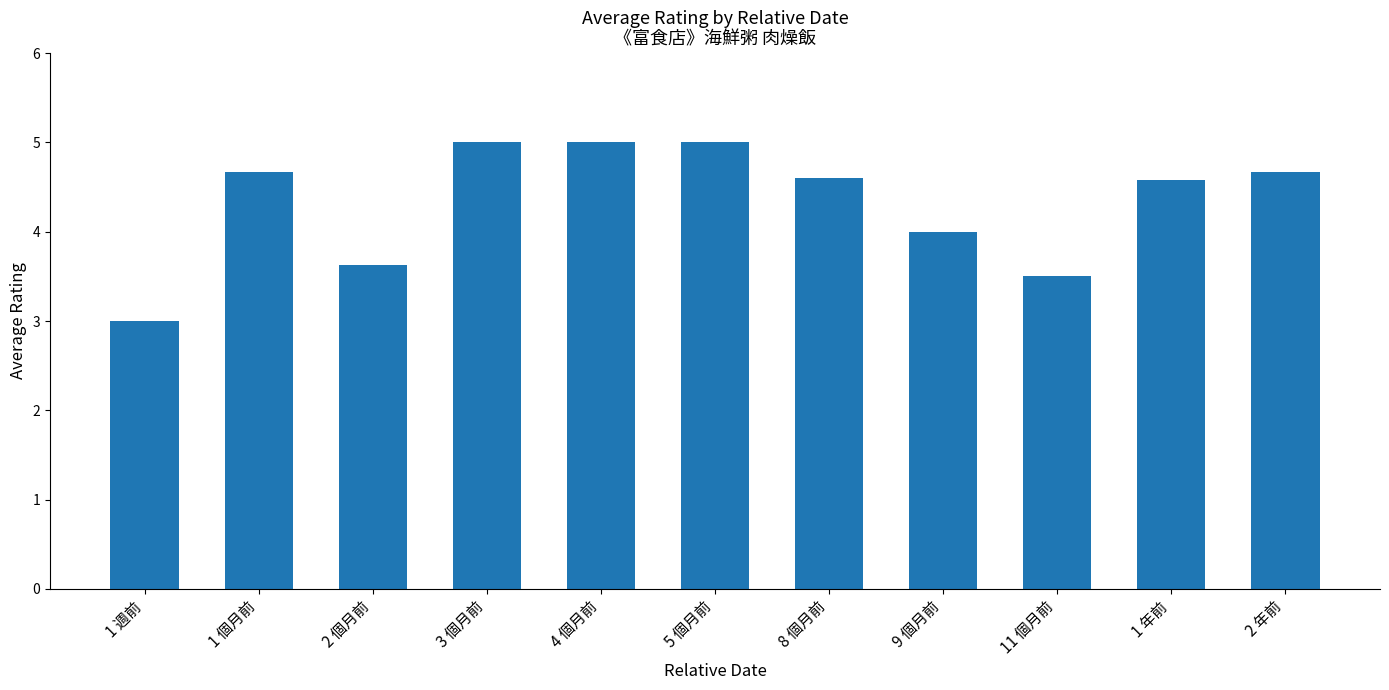

Approximately how many times larger is the value at 2 個月前 compared to 5 個月前?

0.7